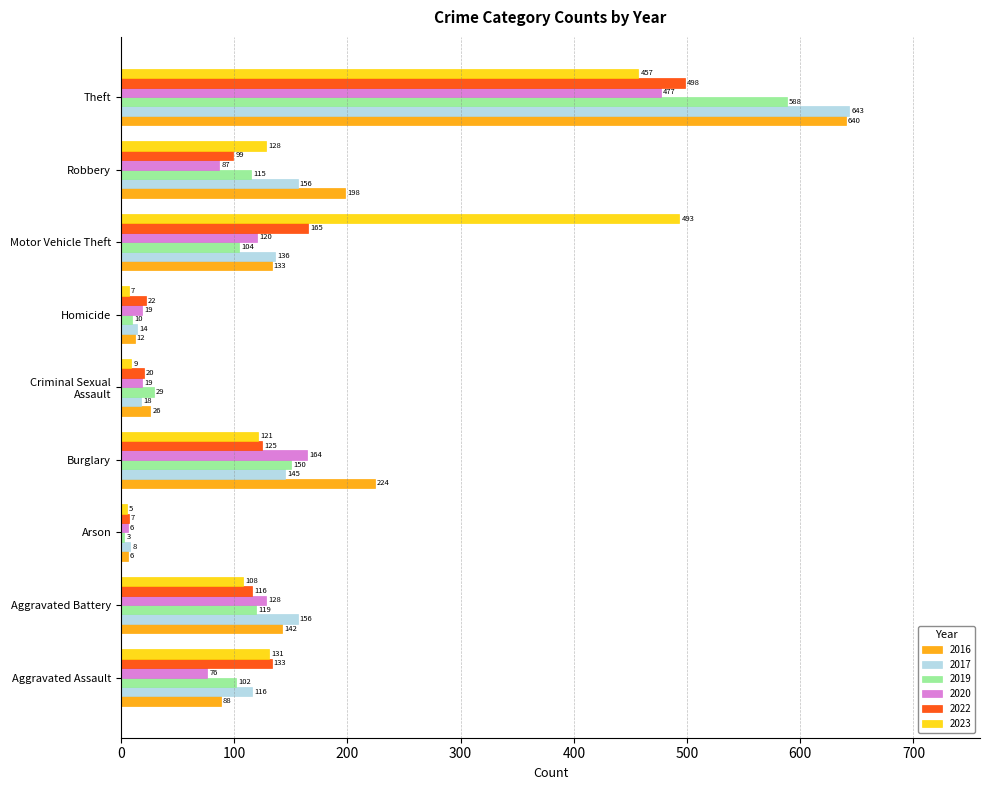

What is the difference between the maximum and minimum values in the 2017 series?

635